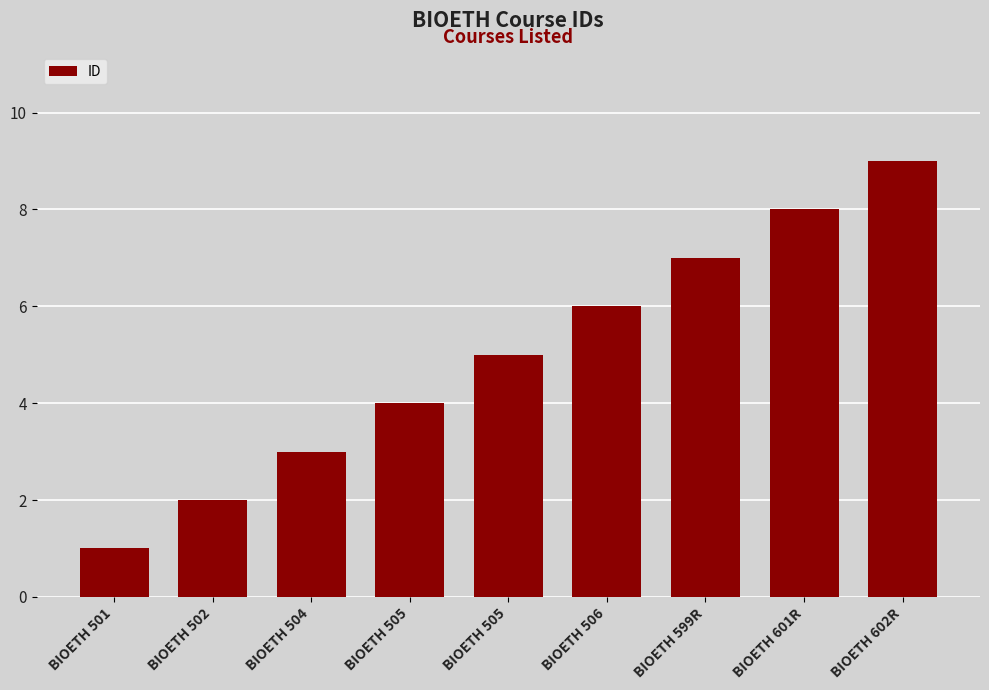

Reading right to left, transcribe all the data shown in this chart.

9	8	7	6	5	4	3	2	1